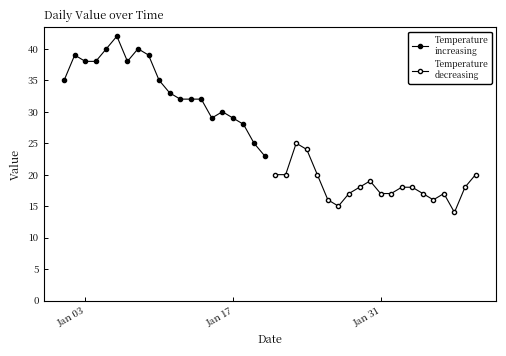

What is the smallest value displayed?

14